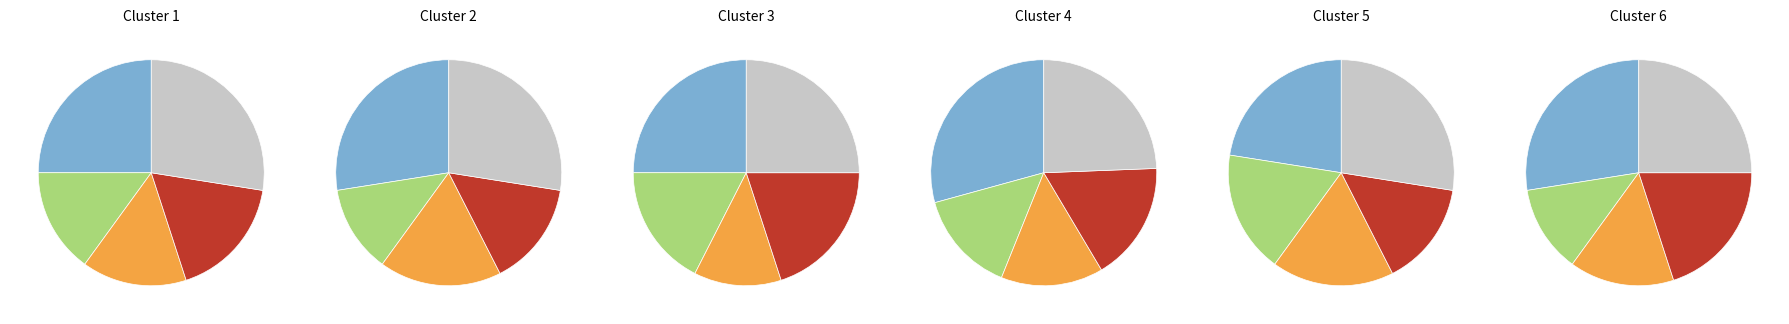

The 5 slice represents 6% of the pie. True or false?

False